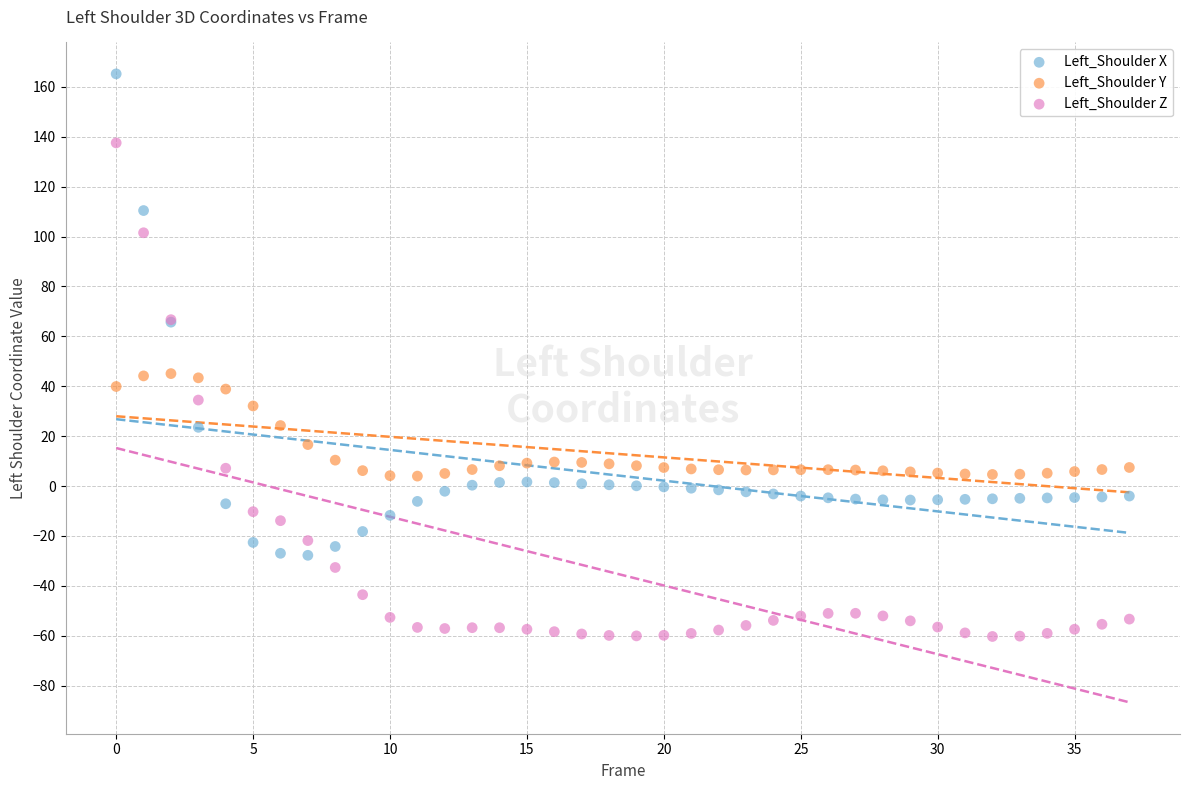

What are all the series names shown in the legend?

Left_Shoulder X, Left_Shoulder Y, Left_Shoulder Z